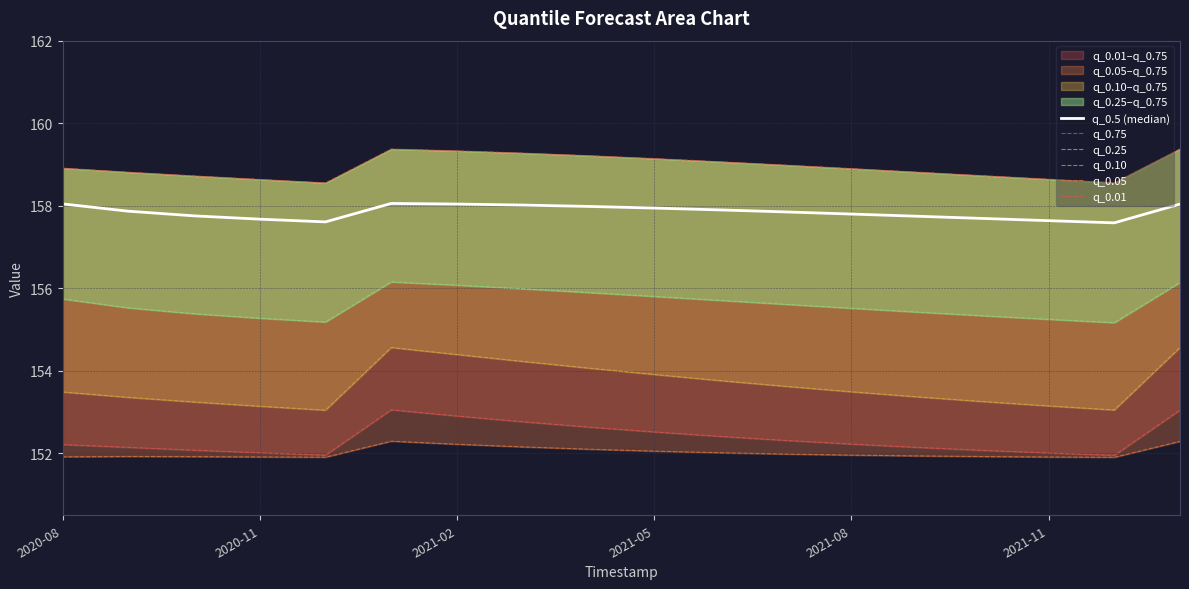

True or false: q_0.10 has a value of 51.2 at 10.

False